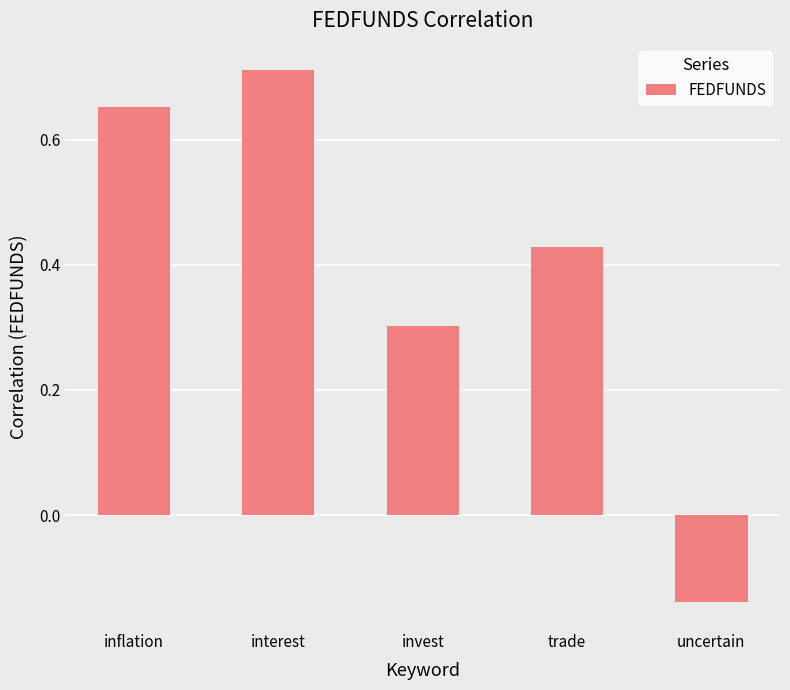

What is the difference between the values at trade and uncertain?

0.6